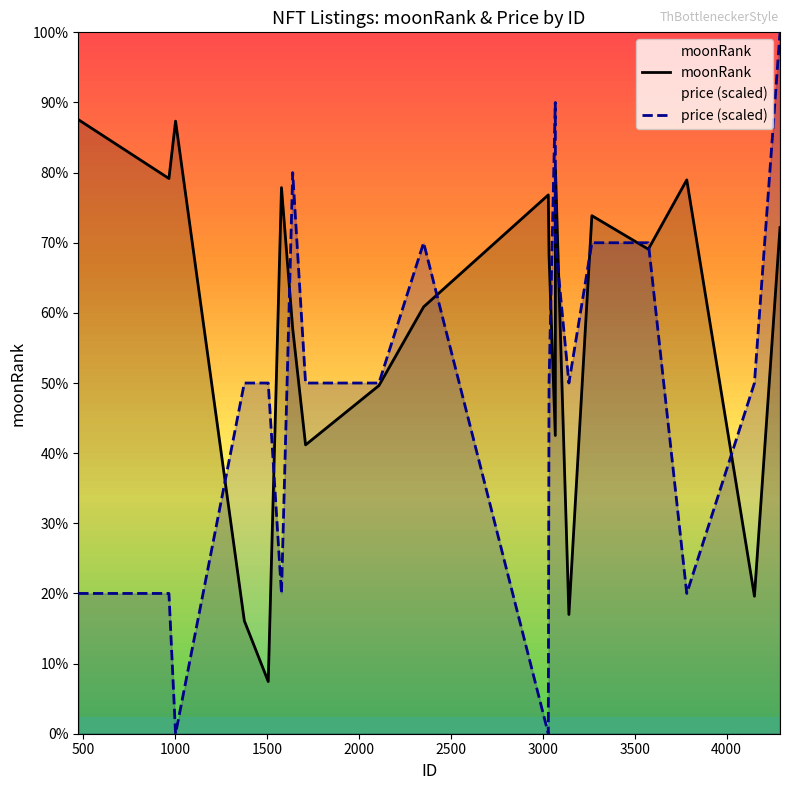

Does the chart have visible grid lines?

No